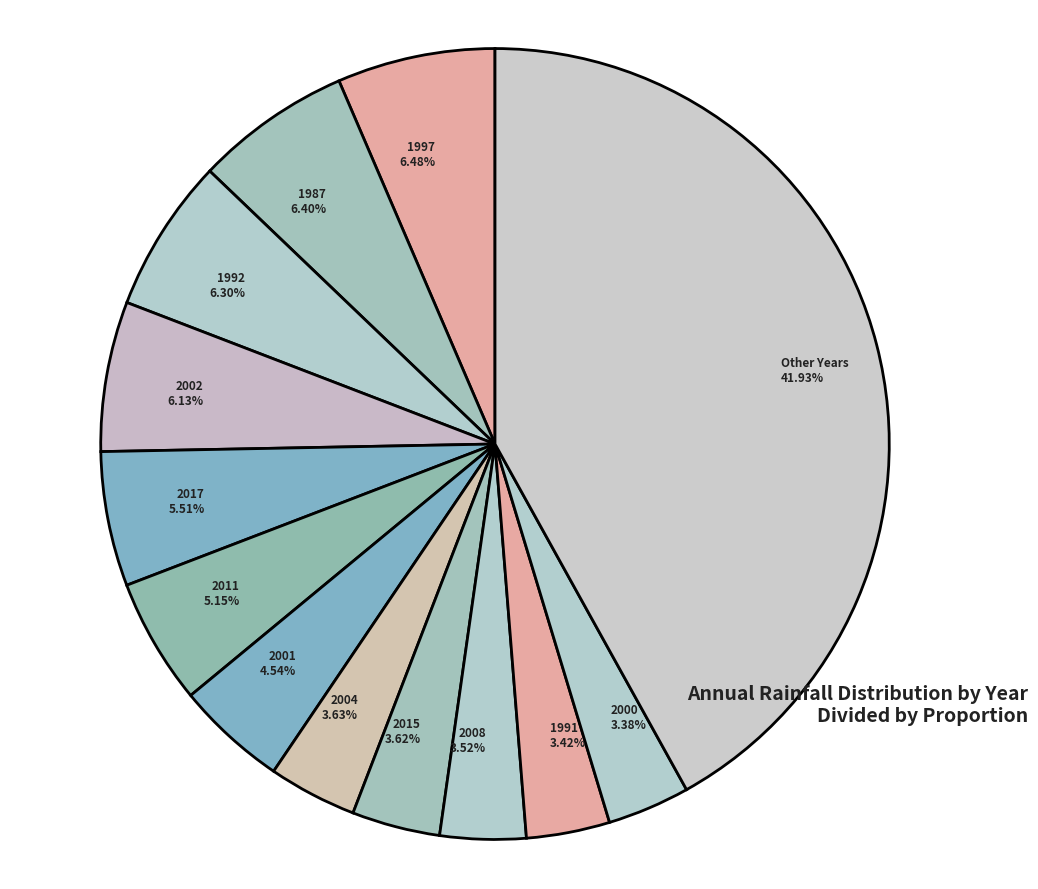

Is the sum of 2011 5.15% and 2002 6.13% greater than half?

No